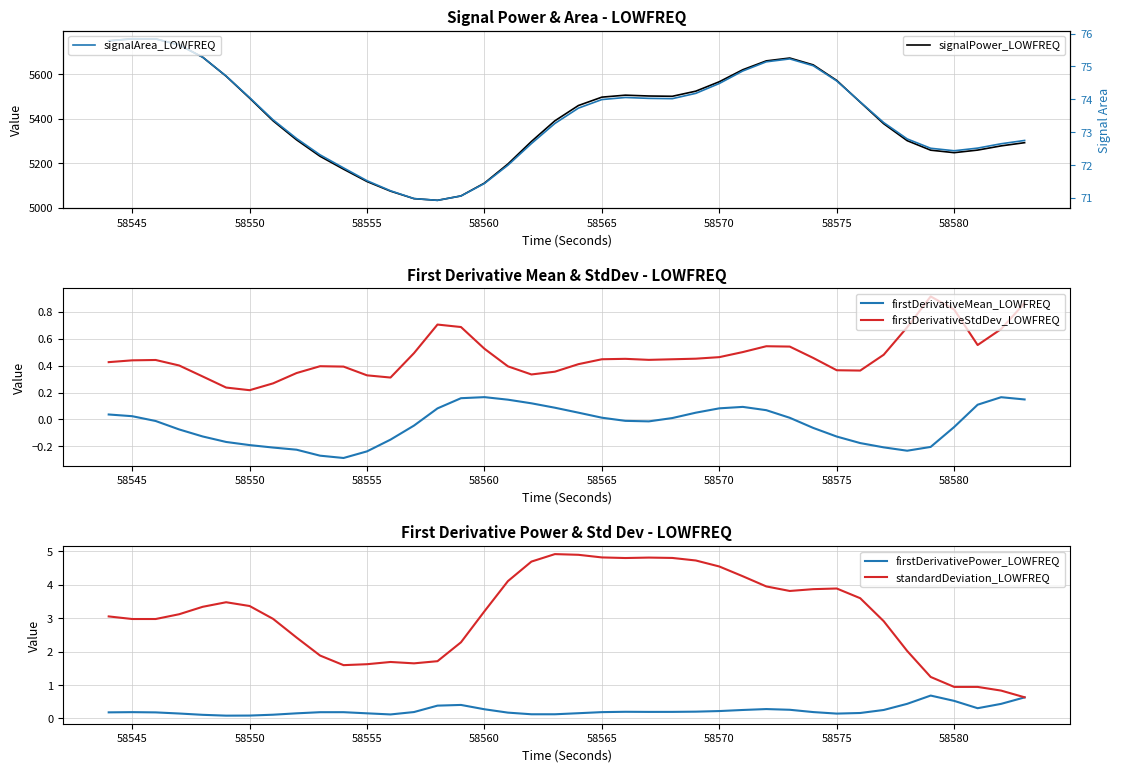

Reading right to left, transcribe all the data shown in this chart.

signalPower_LOWFREQ: 5292.4	5278.0	5259.0	5247.4	5258.6	5301.5	5377.8	5474.9	5572.8	5642.8	5673.7	5660.8	5621.0	5566.8	5524.4	5501.3	5502.6	5506.4	5497.5	5459.8	5391.0	5297.9	5196.5	5110.4	5052.5	5032.7	5040.3	5074.1	5117.3	5173.1	5231.1	5305.1	5390.8	5493.1	5591.9	5677.6	5732.8	5759.8	5760.3	5751.2
signalArea_LOWFREQ: 72.7	72.6	72.5	72.4	72.5	72.8	73.3	73.9	74.6	75.0	75.2	75.1	74.9	74.5	74.2	74.0	74.0	74.1	74.0	73.7	73.3	72.7	72.0	71.4	71.1	70.9	71.0	71.2	71.5	71.9	72.3	72.8	73.4	74.1	74.7	75.3	75.7	75.8	75.8	75.8
firstDerivativeMean_LOWFREQ: 0.1	0.2	0.1	-0.1	-0.2	-0.2	-0.2	-0.2	-0.1	-0.1	0.0	0.1	0.1	0.1	0.1	0.0	-0.0	-0.0	0.0	0.1	0.1	0.1	0.1	0.2	0.2	0.1	-0.0	-0.1	-0.2	-0.3	-0.3	-0.2	-0.2	-0.2	-0.2	-0.1	-0.1	-0.0	0.0	0.0
firstDerivativeStdDev_LOWFREQ: 0.9	0.7	0.6	0.8	0.9	0.7	0.5	0.4	0.4	0.5	0.5	0.5	0.5	0.5	0.5	0.4	0.4	0.5	0.4	0.4	0.4	0.3	0.4	0.5	0.7	0.7	0.5	0.3	0.3	0.4	0.4	0.3	0.3	0.2	0.2	0.3	0.4	0.4	0.4	0.4
firstDerivativePower_LOWFREQ: 0.6	0.4	0.3	0.5	0.7	0.4	0.3	0.2	0.1	0.2	0.3	0.3	0.3	0.2	0.2	0.2	0.2	0.2	0.2	0.2	0.1	0.1	0.2	0.3	0.4	0.4	0.2	0.1	0.2	0.2	0.2	0.2	0.1	0.1	0.1	0.1	0.1	0.2	0.2	0.2
standardDeviation_LOWFREQ: 0.6	0.8	0.9	0.9	1.2	2.0	2.9	3.6	3.9	3.9	3.8	4.0	4.3	4.5	4.7	4.8	4.8	4.8	4.8	4.9	4.9	4.7	4.1	3.2	2.3	1.7	1.6	1.7	1.6	1.6	1.9	2.4	3.0	3.4	3.5	3.3	3.1	3.0	3.0	3.1